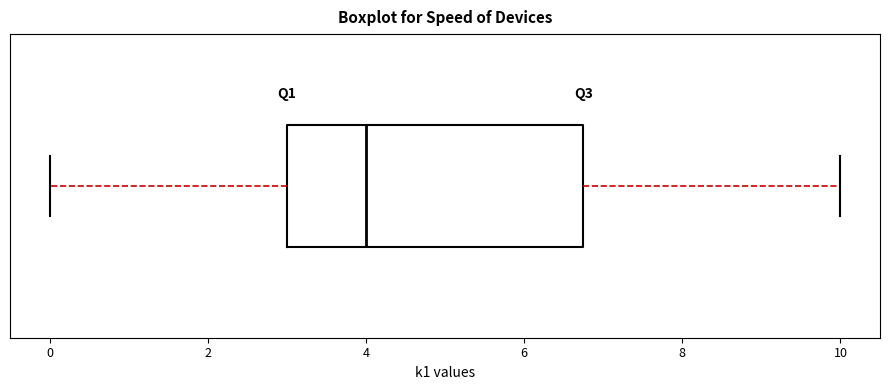

Transcribe this box plot: give where the median line is, the range the box spans, and where the two whiskers end, as read against the x-axis. The values are not printed on the chart, so give them approximately, as read against the axis.

median 4.0, box 3.0 to 6.8, whiskers 0.0 to 10.0